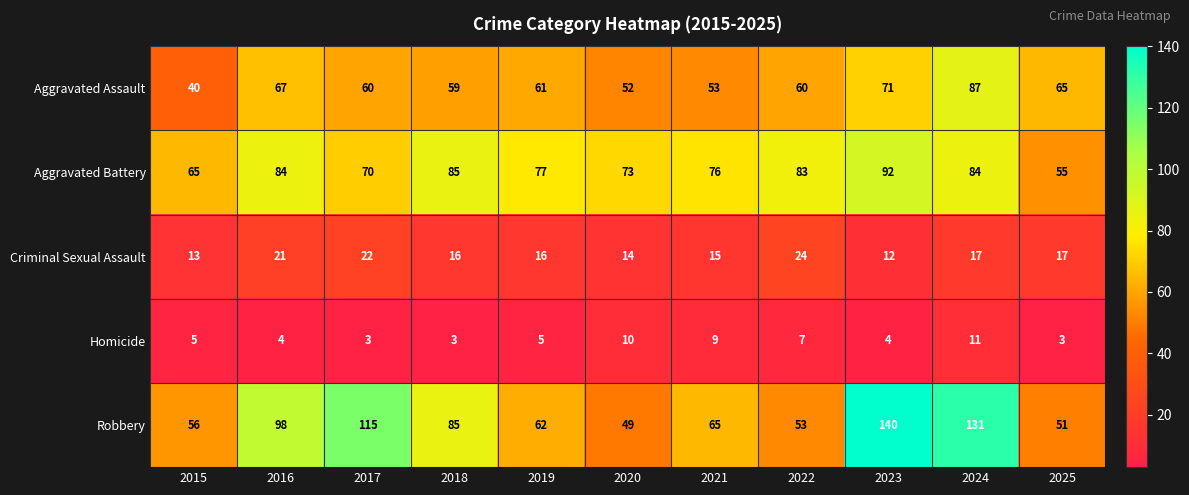

How many values in the Criminal Sexual Assault series are below 16?

4